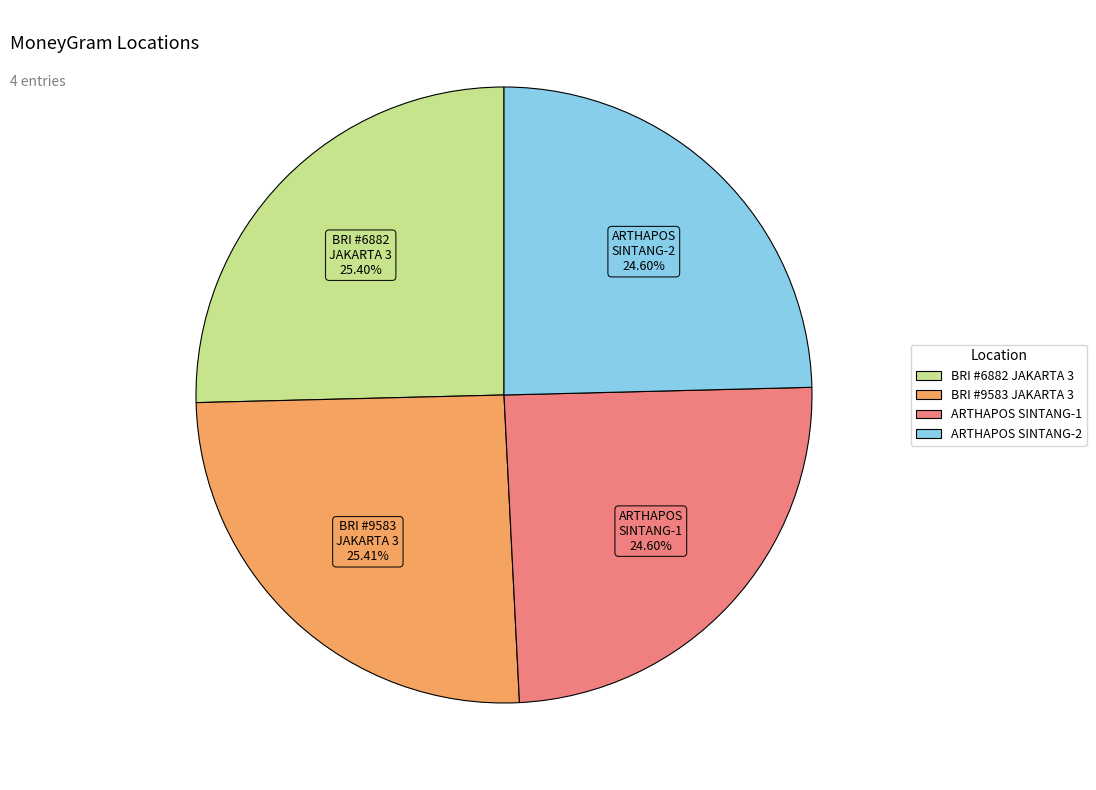

How many slices are in this pie chart?

4